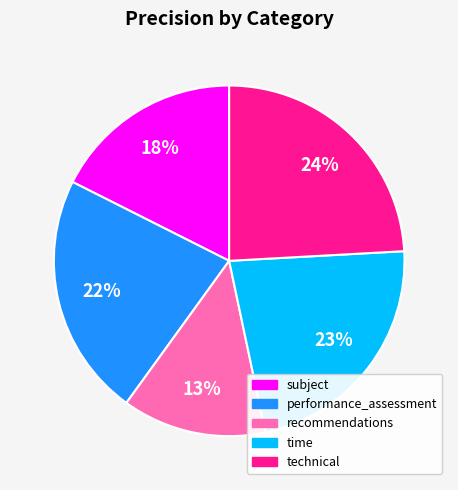

Between recommendations and technical, which is larger?

technical